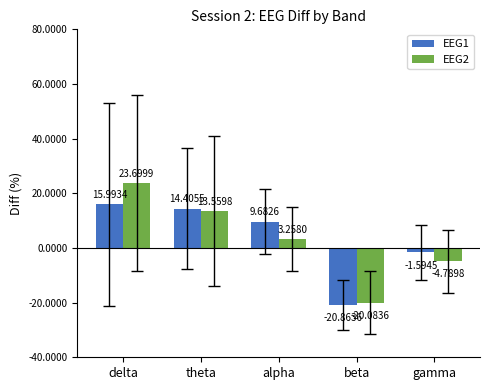

How many data points in EEG2 are above 3?

3